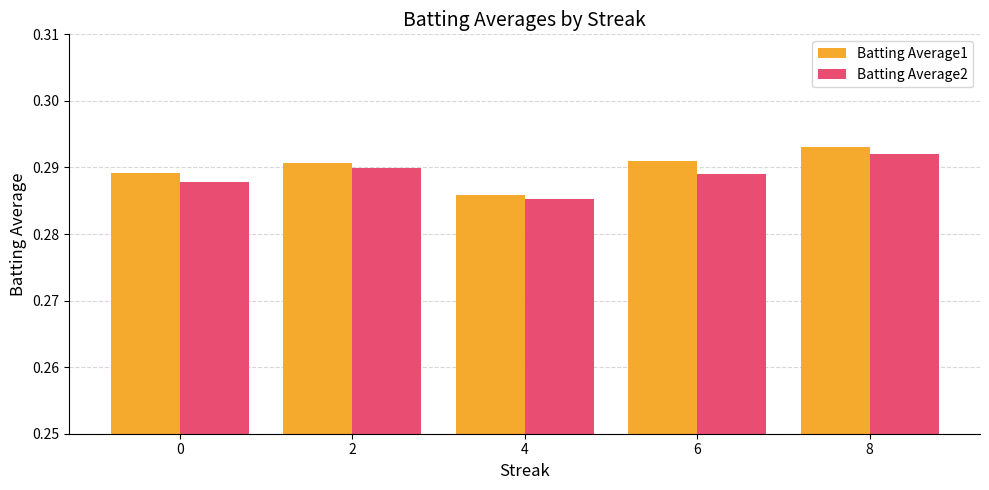

Which series has the largest total across all categories?

Batting Average1